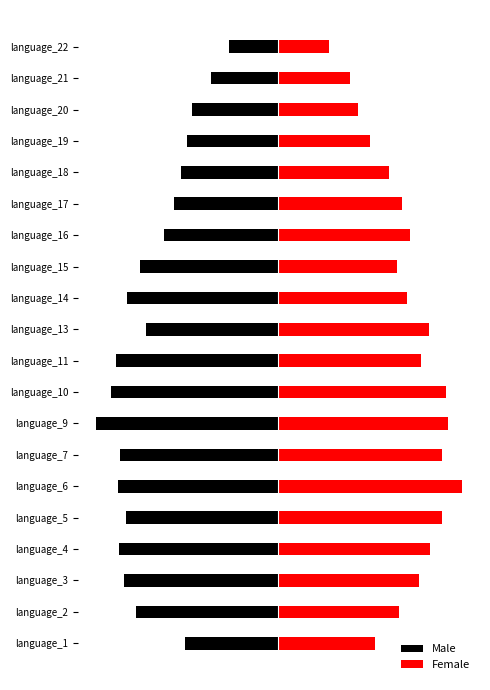

Where is Male nearest to the value -87?

language_16